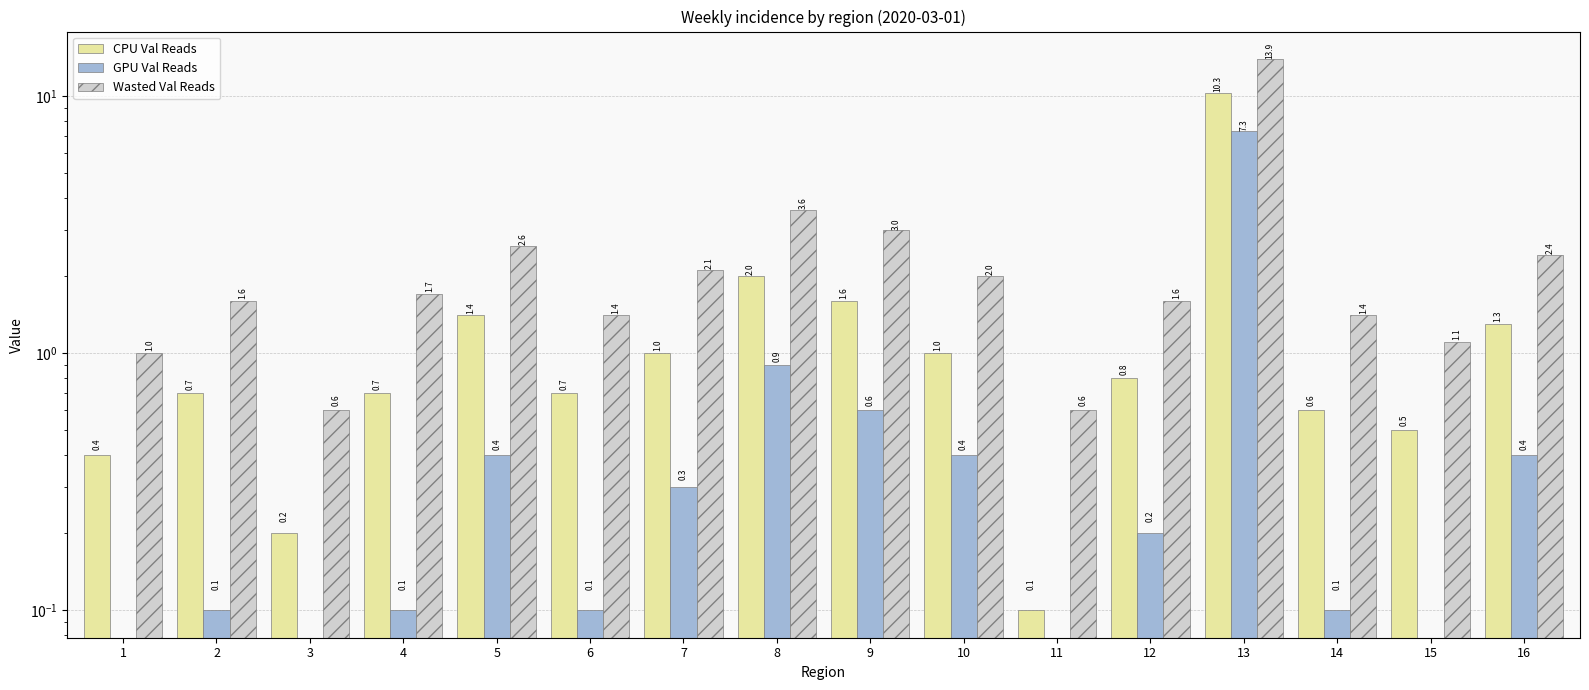

Are the bars horizontal?

No